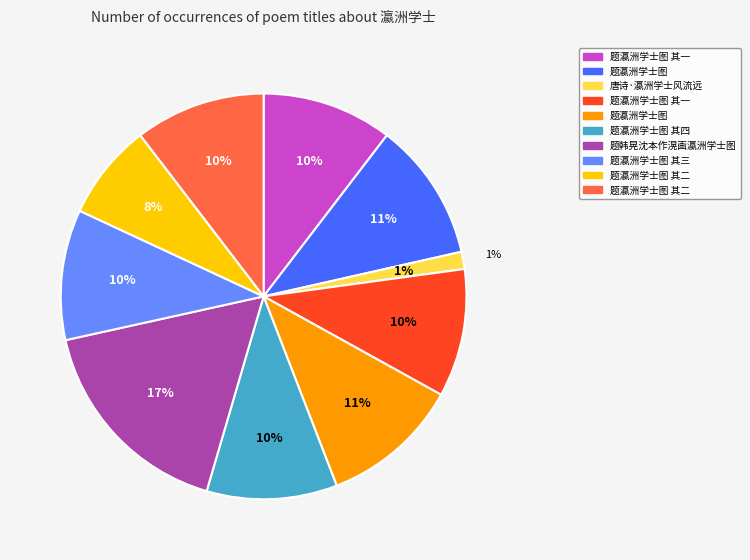

Is there any slice that represents more than half of the pie?

No